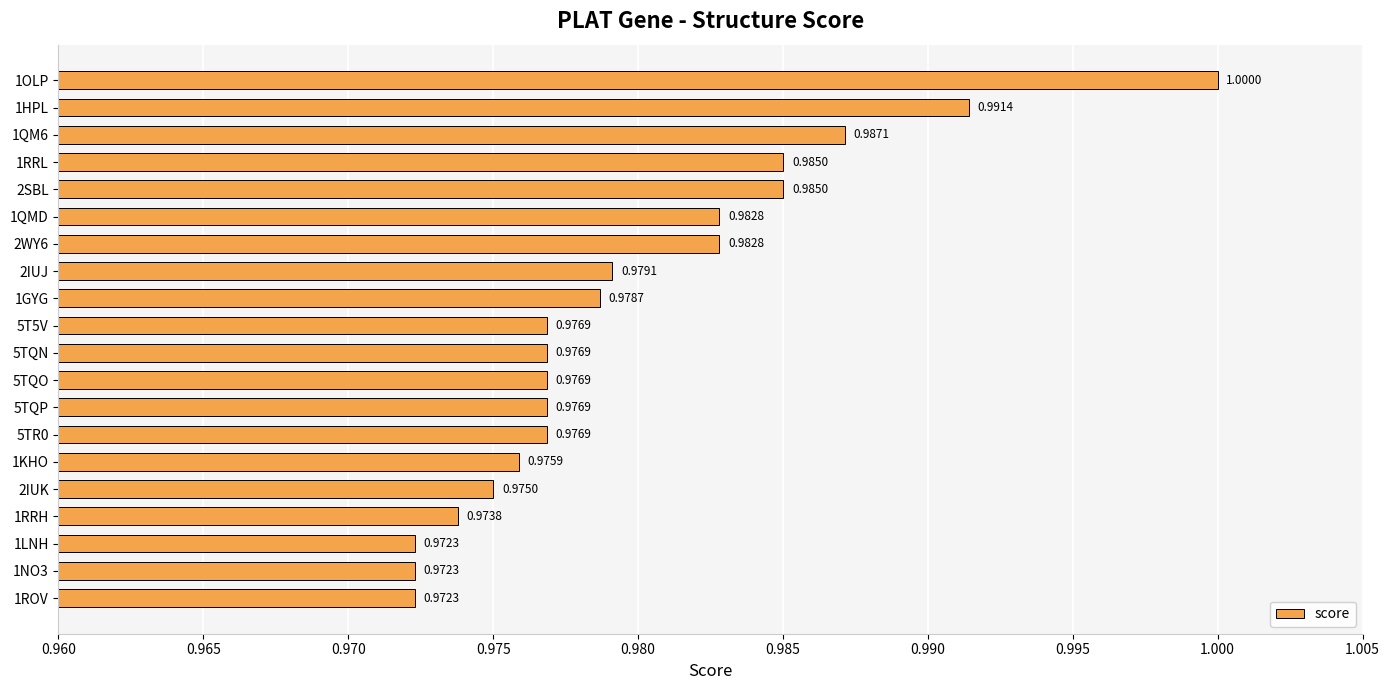

What is the average value?

1.0